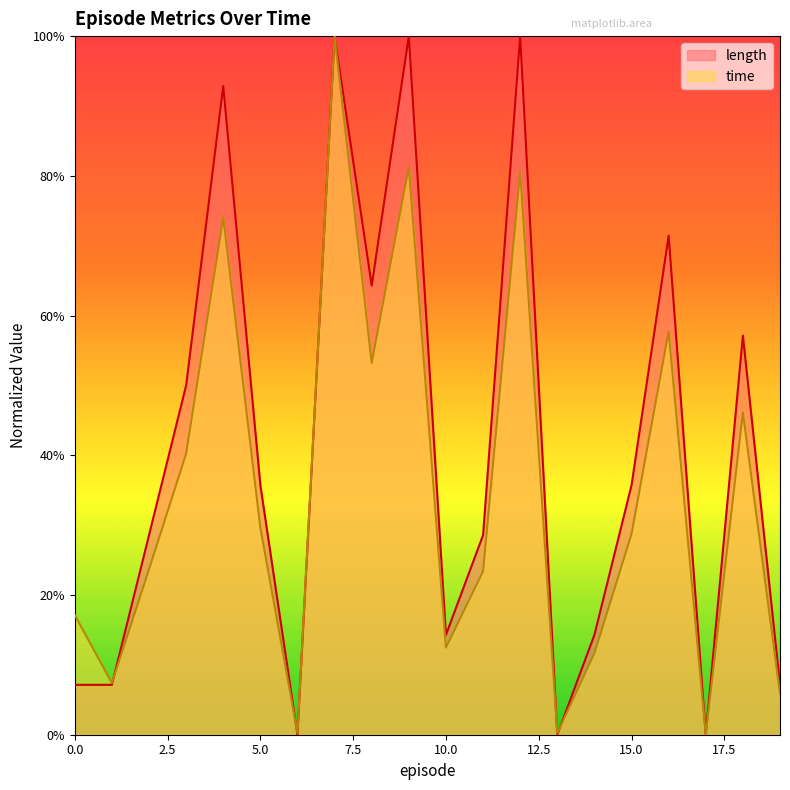

True or false: length has more than 1 points higher than both neighbors.

True